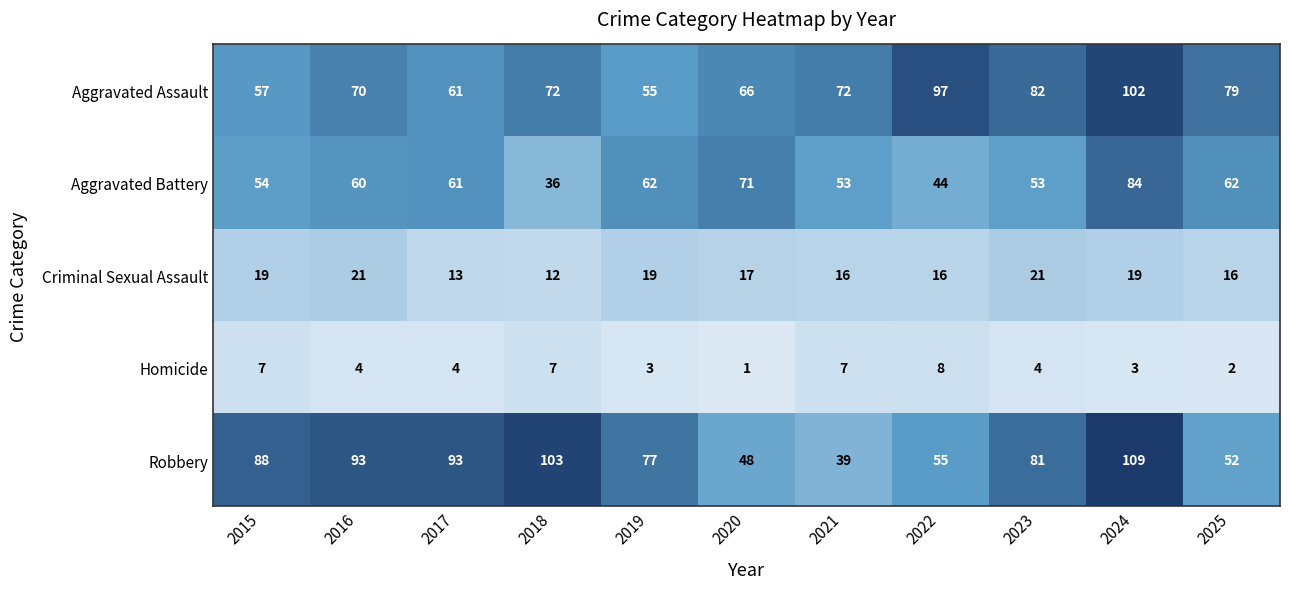

What is the spread (max minus min) of values at 2020?

70